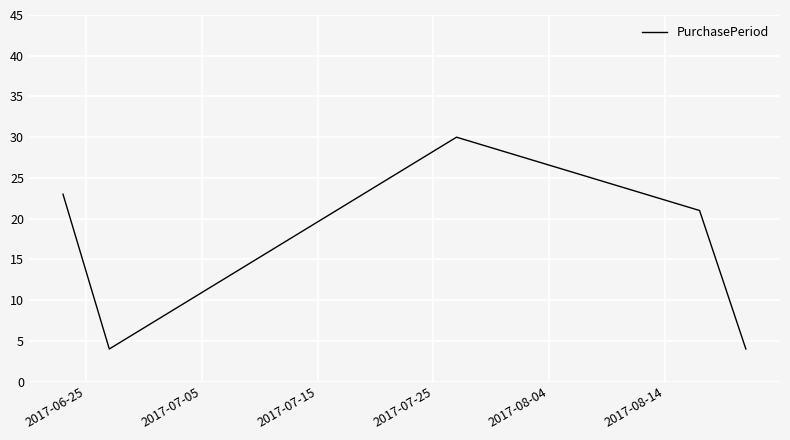

How many interior local valleys (lower than both neighbors) does the data have?

1